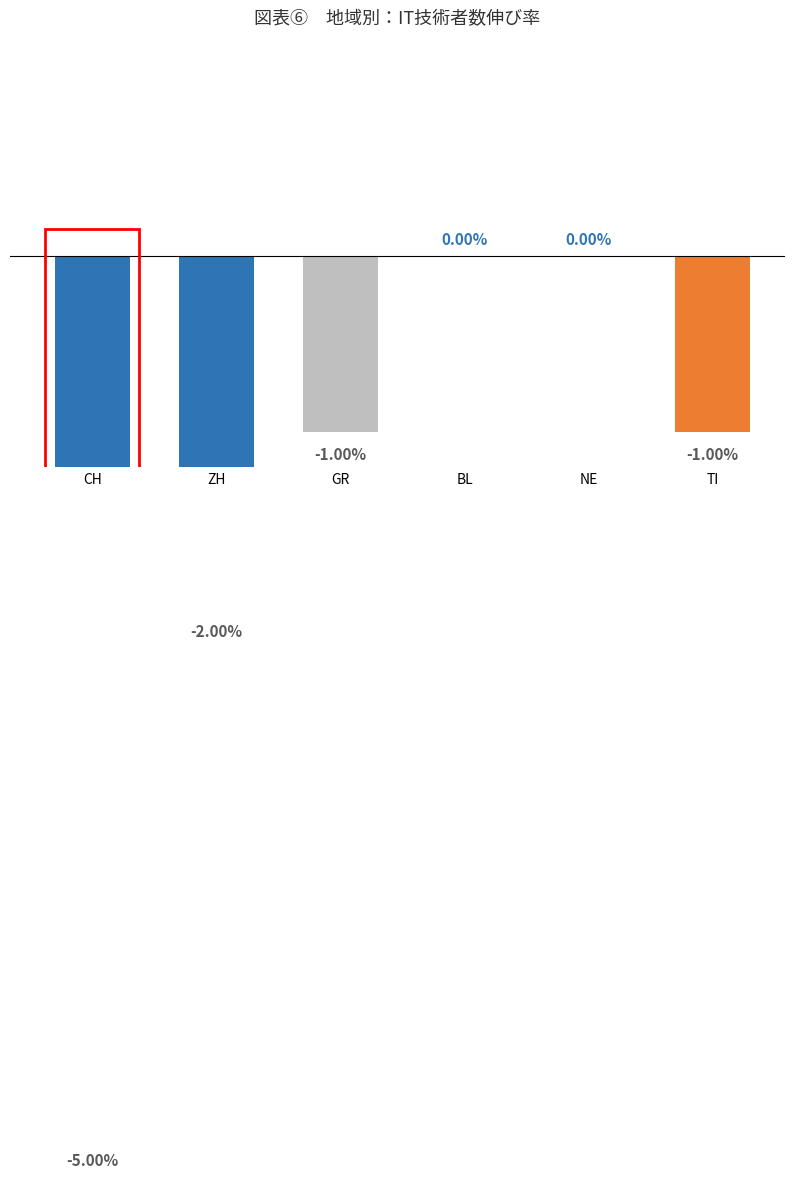

What is the minimum value shown in the chart?

-5